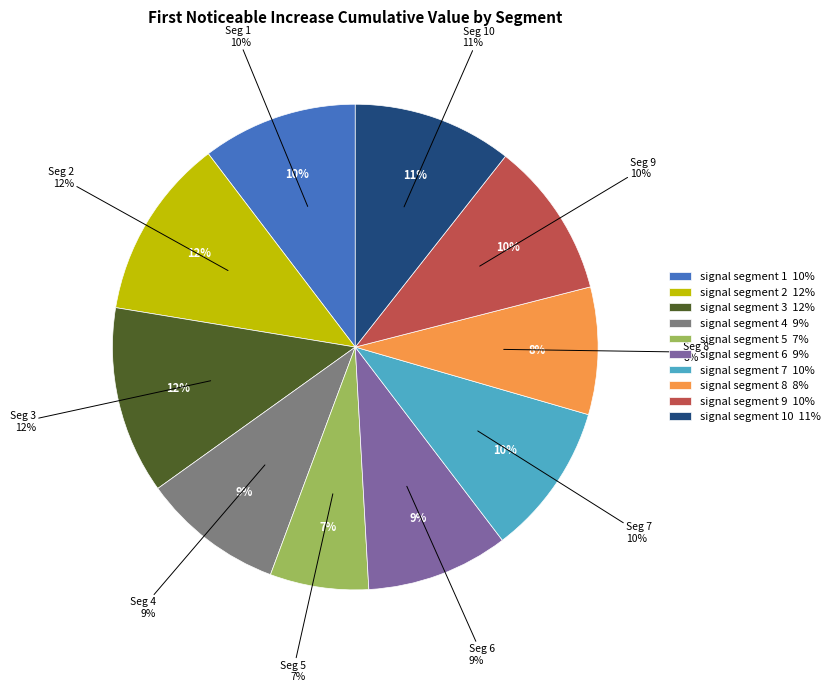

Is it true that signal segment 7 is 21% of the pie?

False